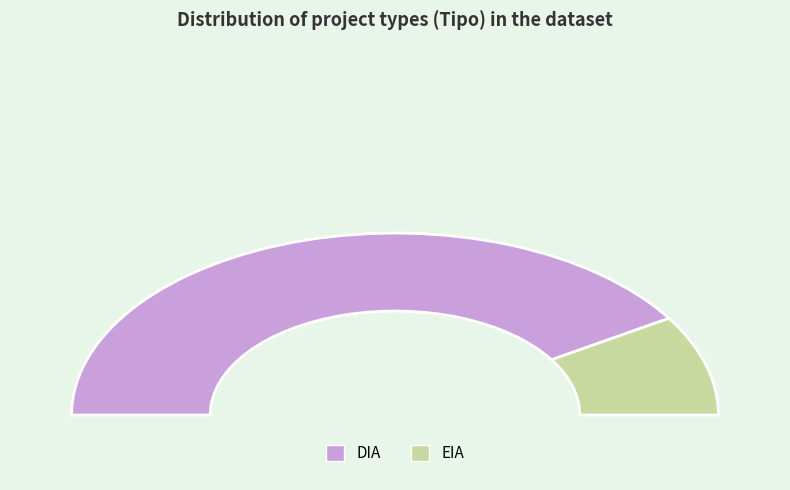

How many segments does this pie chart have?

2